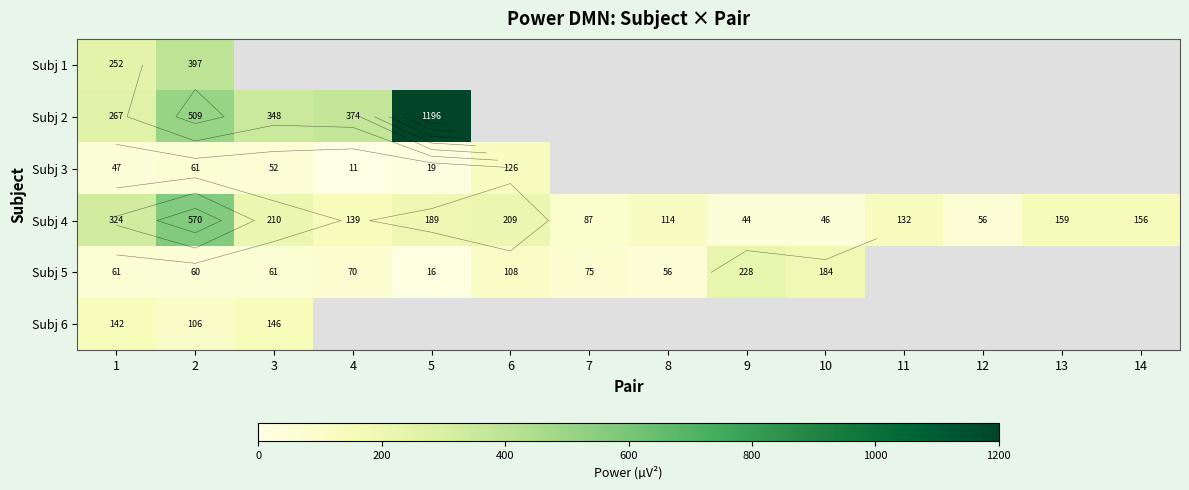

How many distinct data groups are displayed?

6